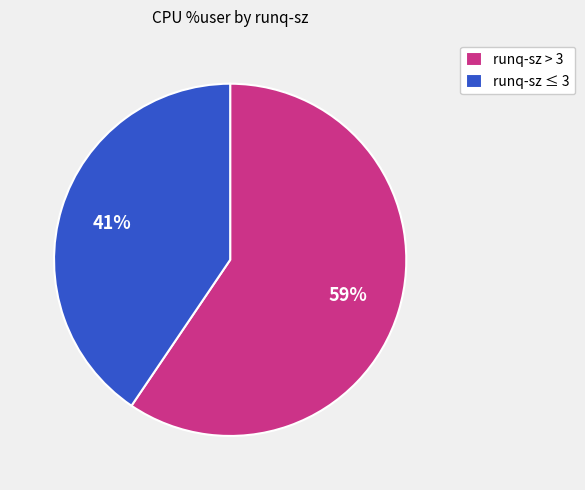

Combined, do runq-sz > 3 and runq-sz ≤ 3 account for over 50%?

Yes